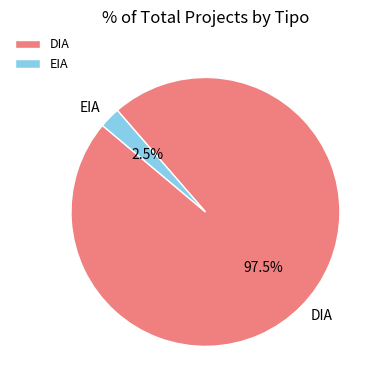

What is the largest slice in the pie chart?

DIA